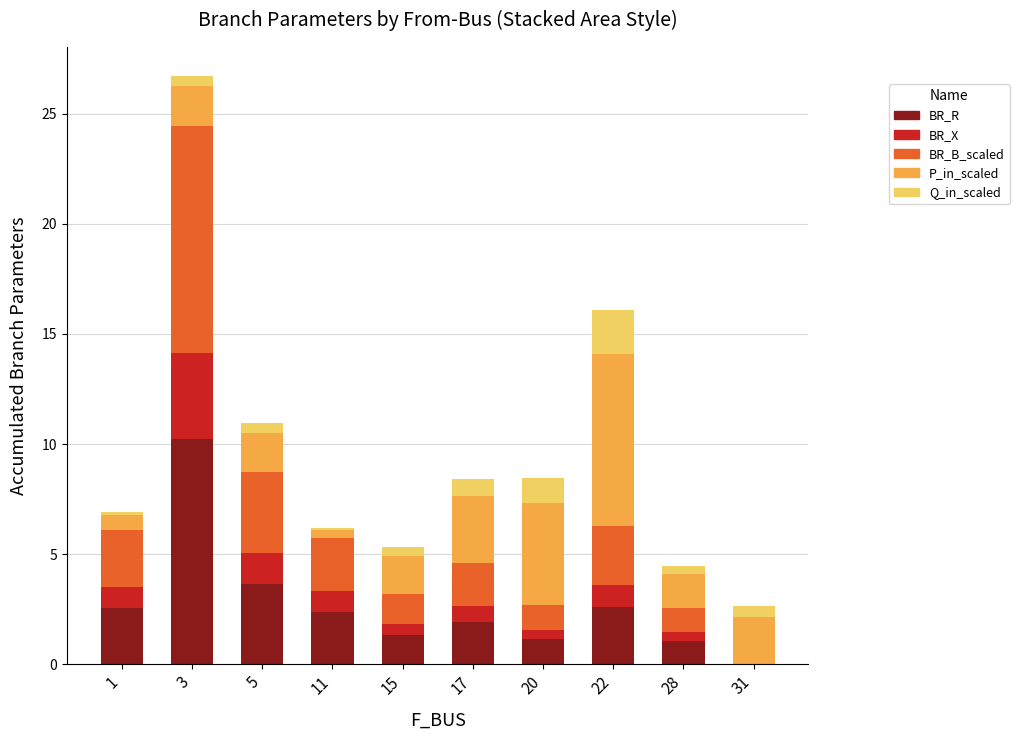

True or false: BR_R has a value of 1.9 at 17.

True